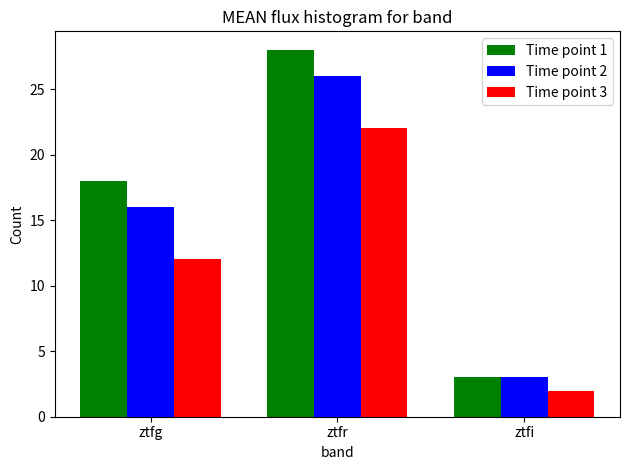

Reading left to right, extract all data points from this chart.

Time point 1: ztfg=18	ztfr=28	ztfi=3
Time point 2: ztfg=16	ztfr=26	ztfi=3
Time point 3: ztfg=12	ztfr=22	ztfi=2